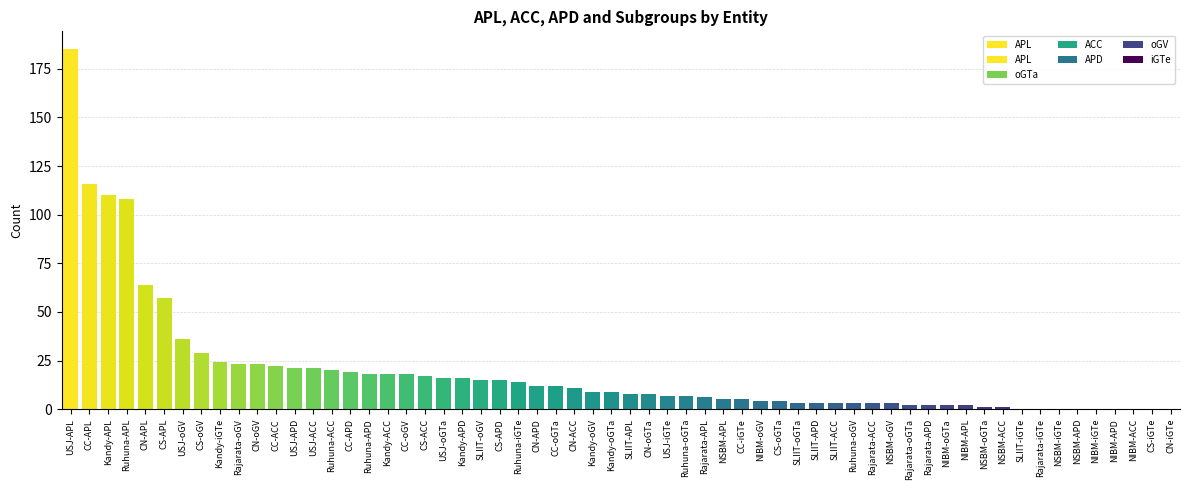

How many data points does each series have?

60